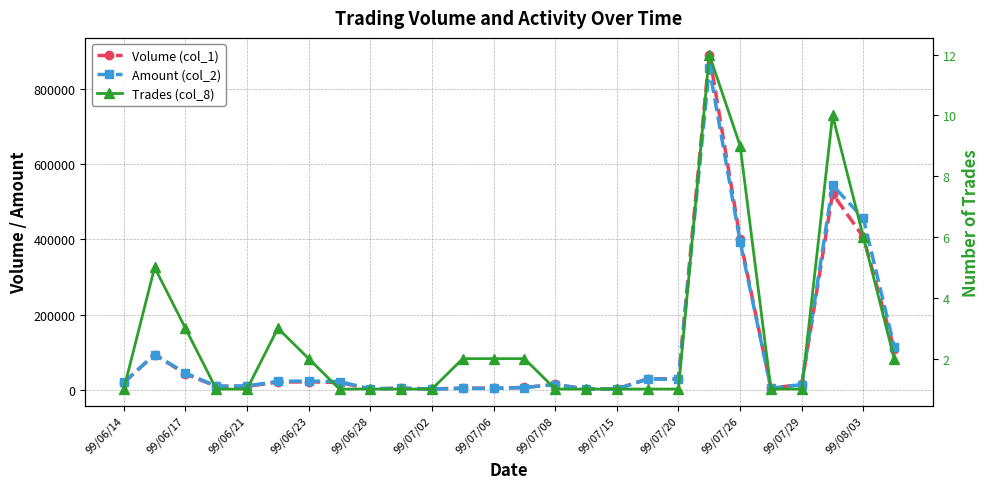

Which category has the highest value in the Trades (col_8) series?

19